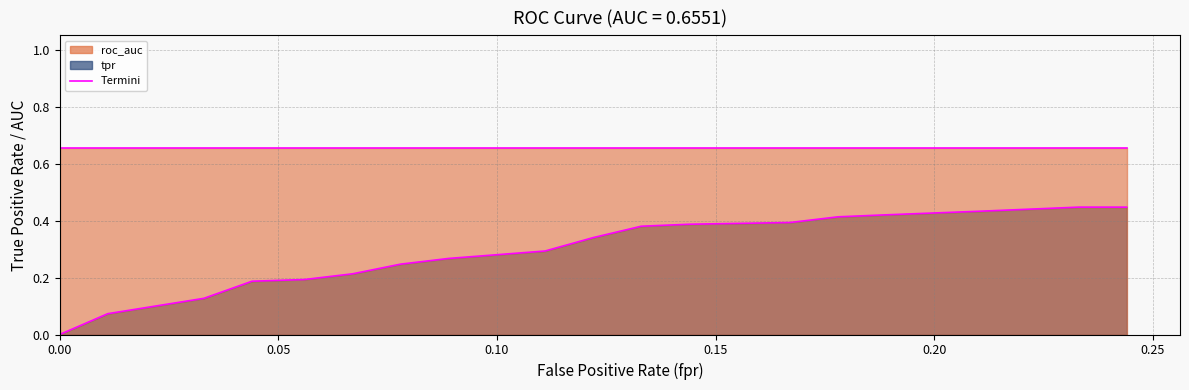

True or false: fpr and tpr intersect in this chart.

False